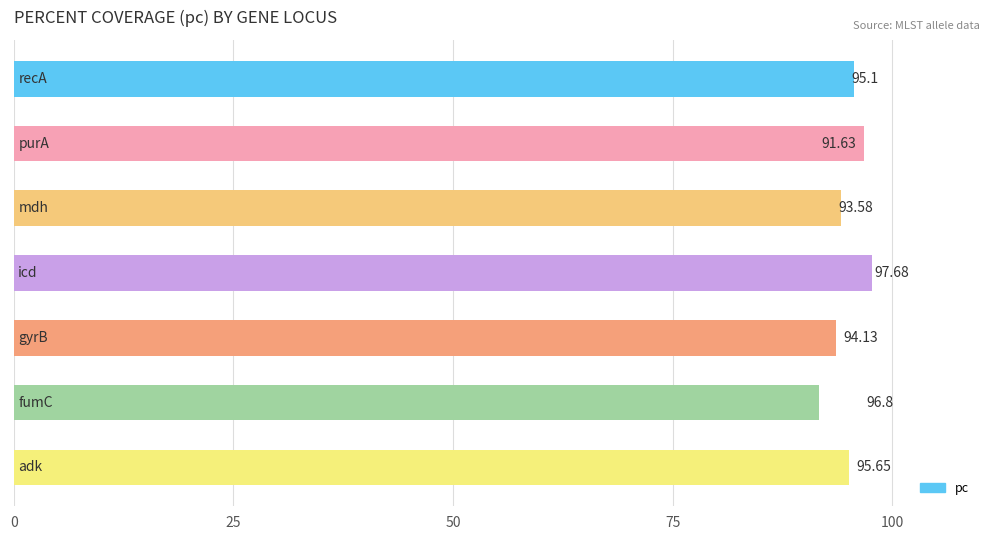

What is the difference between the second highest and second lowest values?

3.2